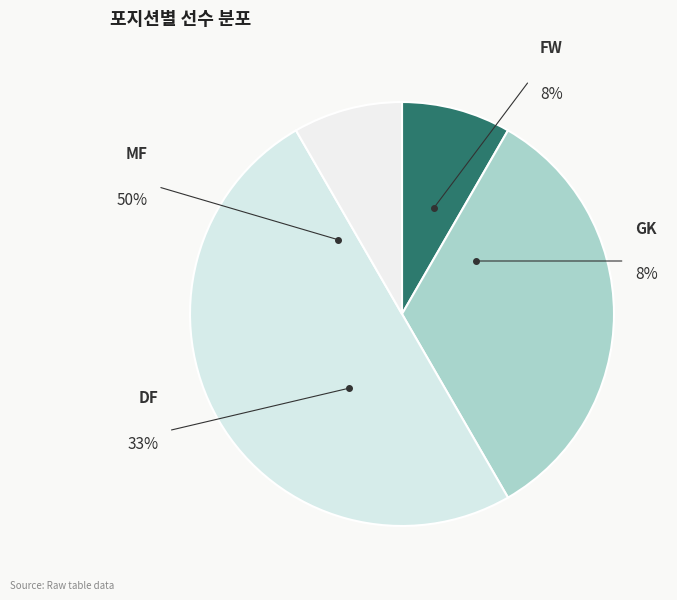

Which has a higher value, DF or MF?

MF